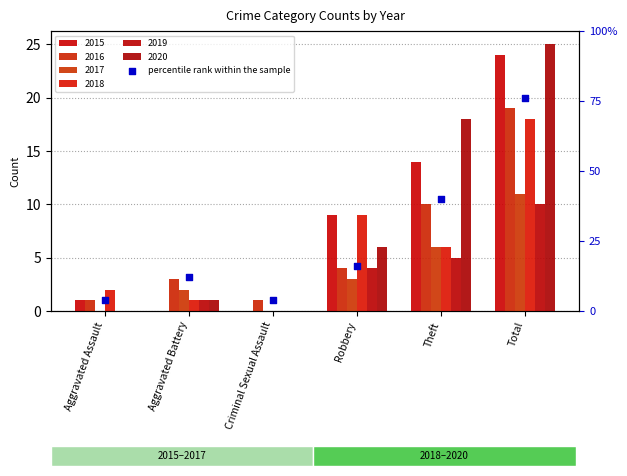

Approximately how many times larger is the value at Aggravated Battery compared to Theft?

0.3